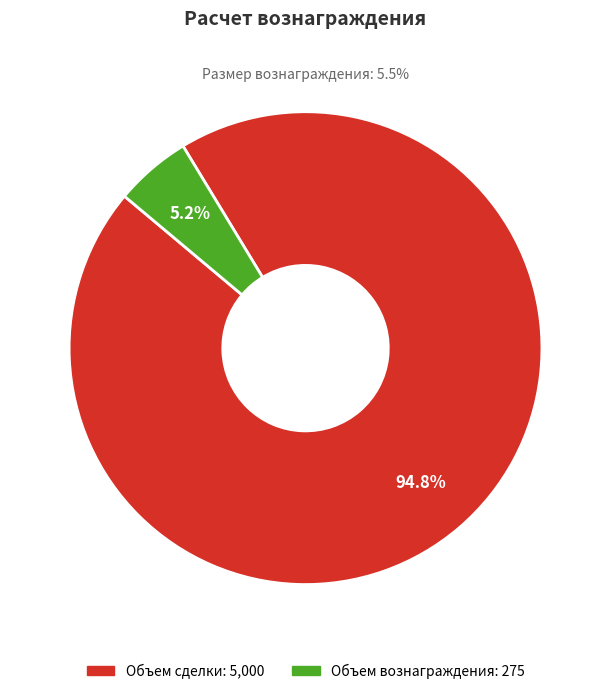

To the nearest percent, what is the difference between the Объем сделки and Объем вознаграждения slice percentages?

90%